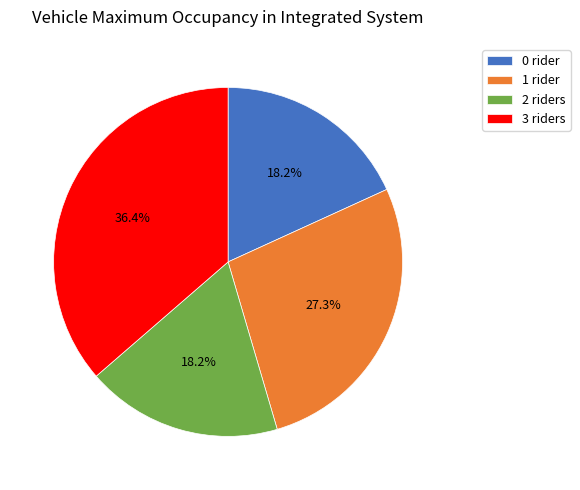

Count the number of slices in the pie.

4